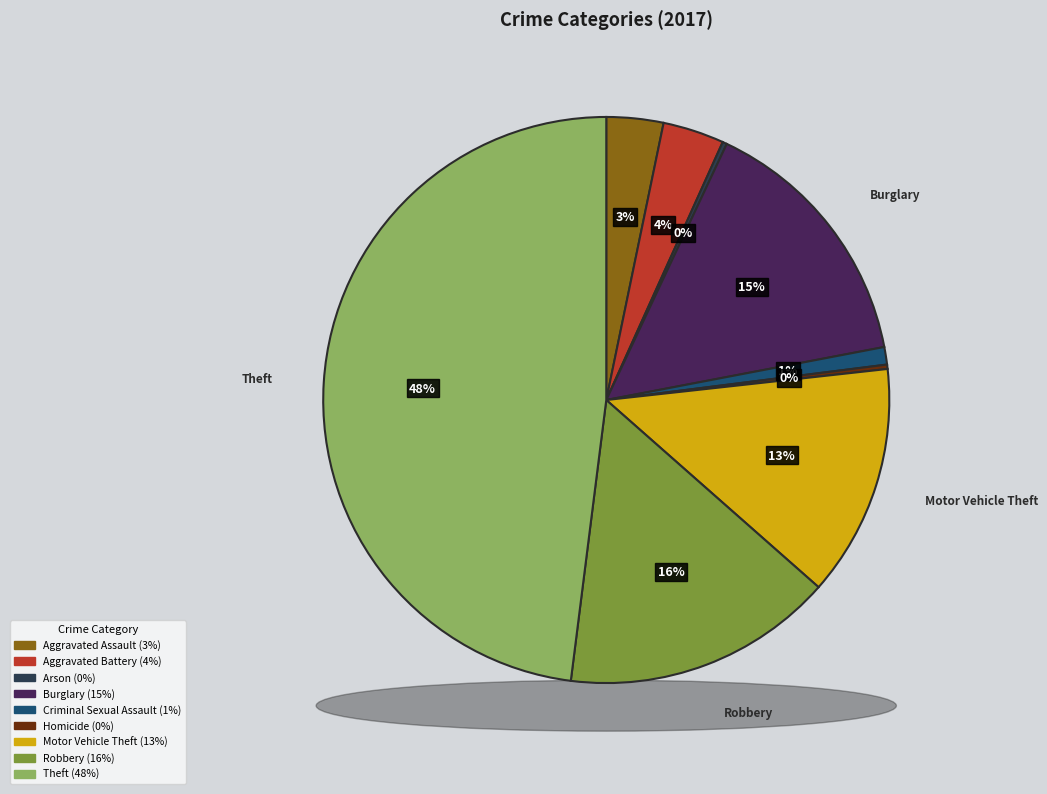

Between Criminal Sexual Assault and Burglary, which is larger?

Burglary